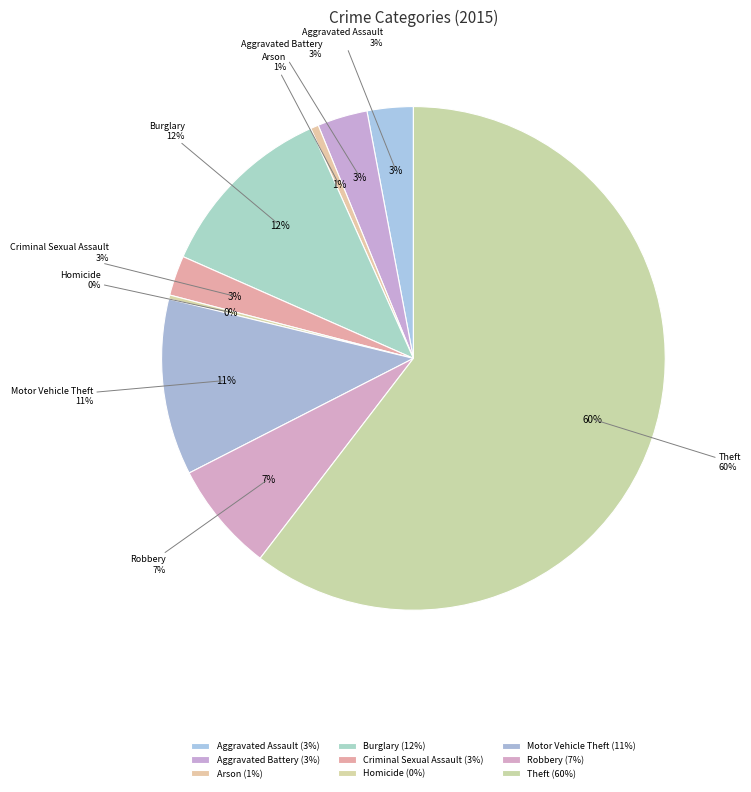

What percentage is the Robbery slice, to the nearest percent?

7%